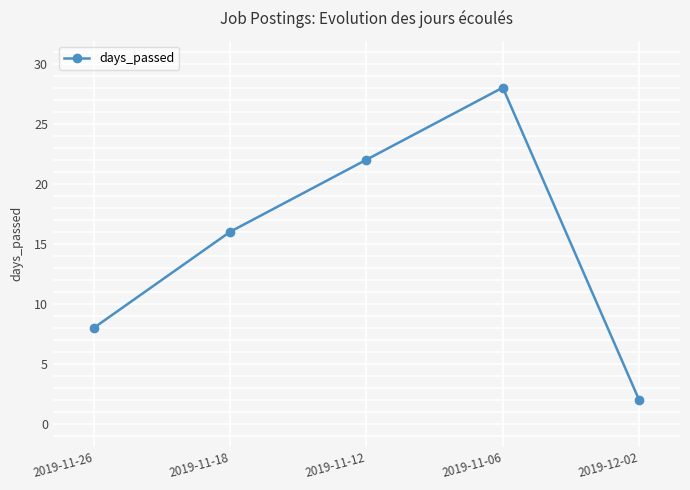

List the labels in order of value, largest first.

2019-11-06, 2019-11-12, 2019-11-18, 2019-11-26, 2019-12-02